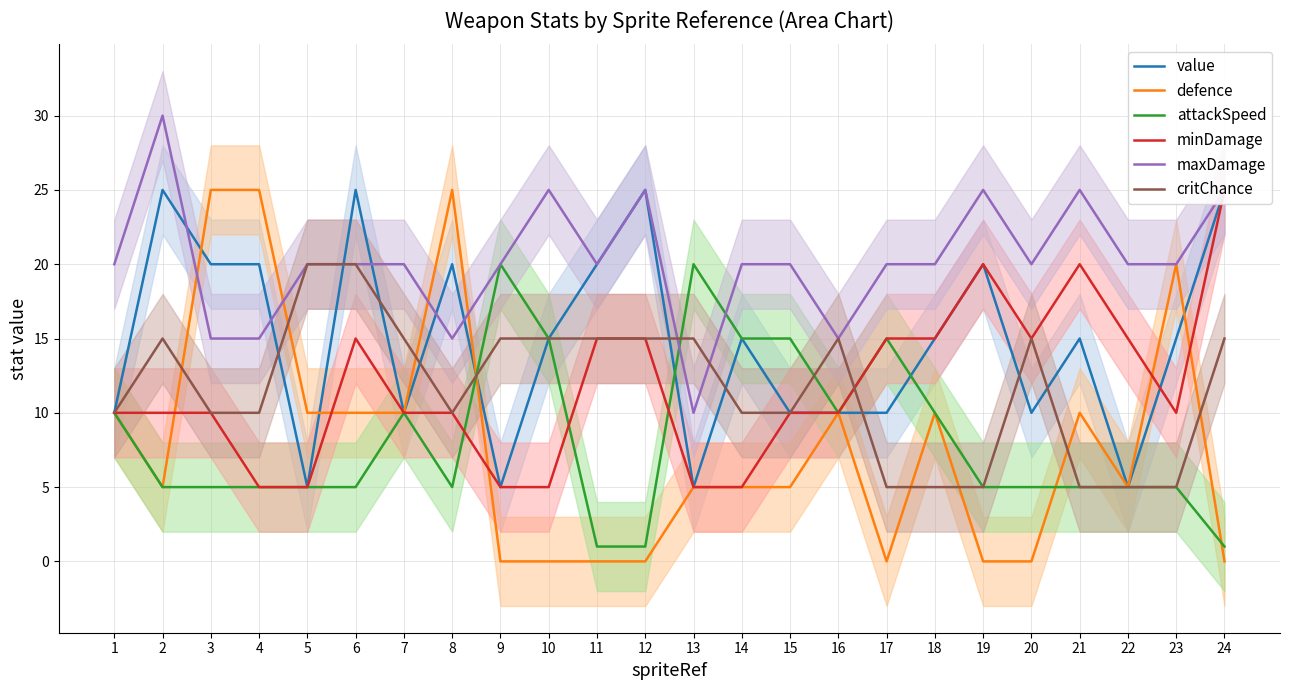

Reading left to right, list all the values displayed in this chart.

value: 10	25	20	20	5	25	10	20	5	15	20	25	5	15	10	10	10	15	20	10	15	5	15	25
defence: 10	5	25	25	10	10	10	25	0	0	0	0	5	5	5	10	0	10	0	0	10	5	20	0
attackSpeed: 10	5	5	5	5	5	10	5	20	15	1	1	20	15	15	10	15	10	5	5	5	5	5	1
minDamage: 10	10	10	5	5	15	10	10	5	5	15	15	5	5	10	10	15	15	20	15	20	15	10	25
maxDamage: 20	30	15	15	20	20	20	15	20	25	20	25	10	20	20	15	20	20	25	20	25	20	20	25
critChance: 10	15	10	10	20	20	15	10	15	15	15	15	15	10	10	15	5	5	5	15	5	5	5	15